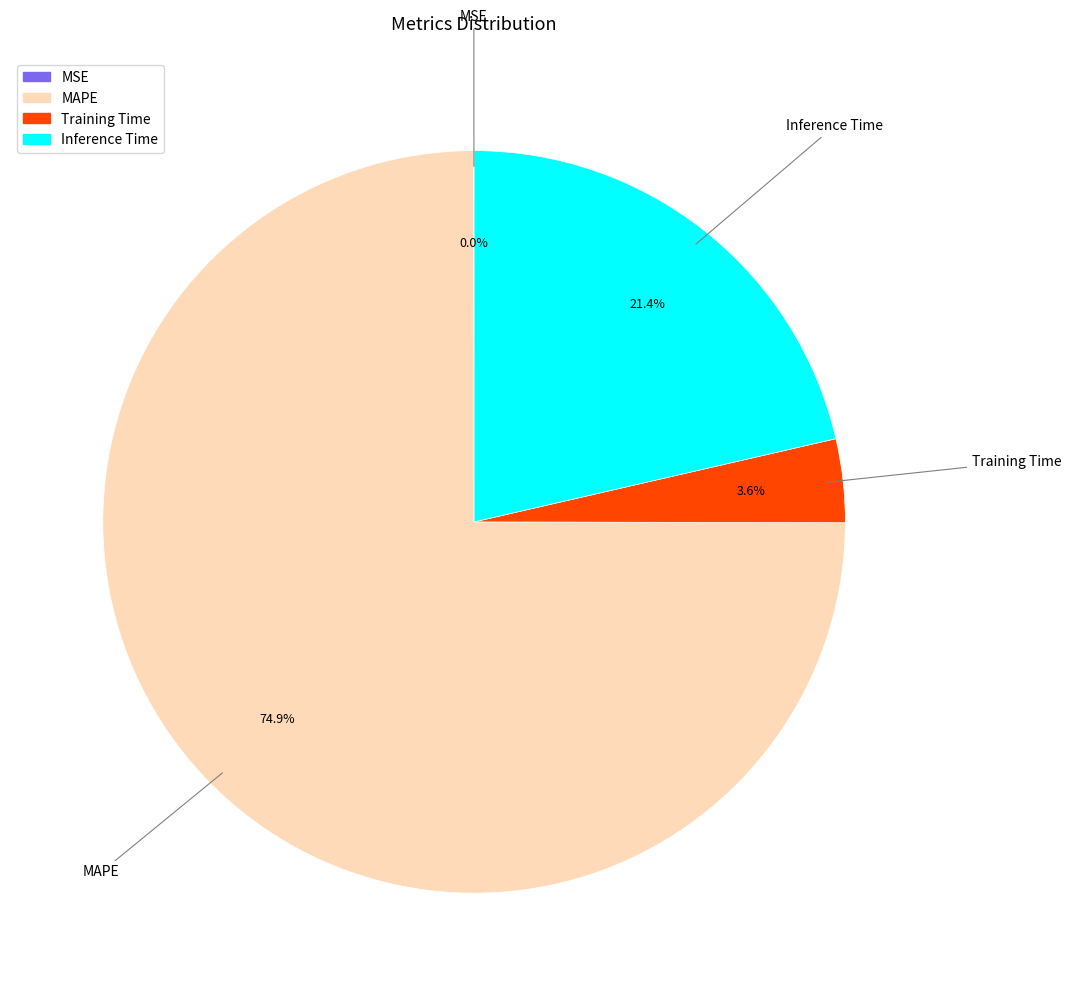

Between MAPE and Inference Time, which is larger?

MAPE